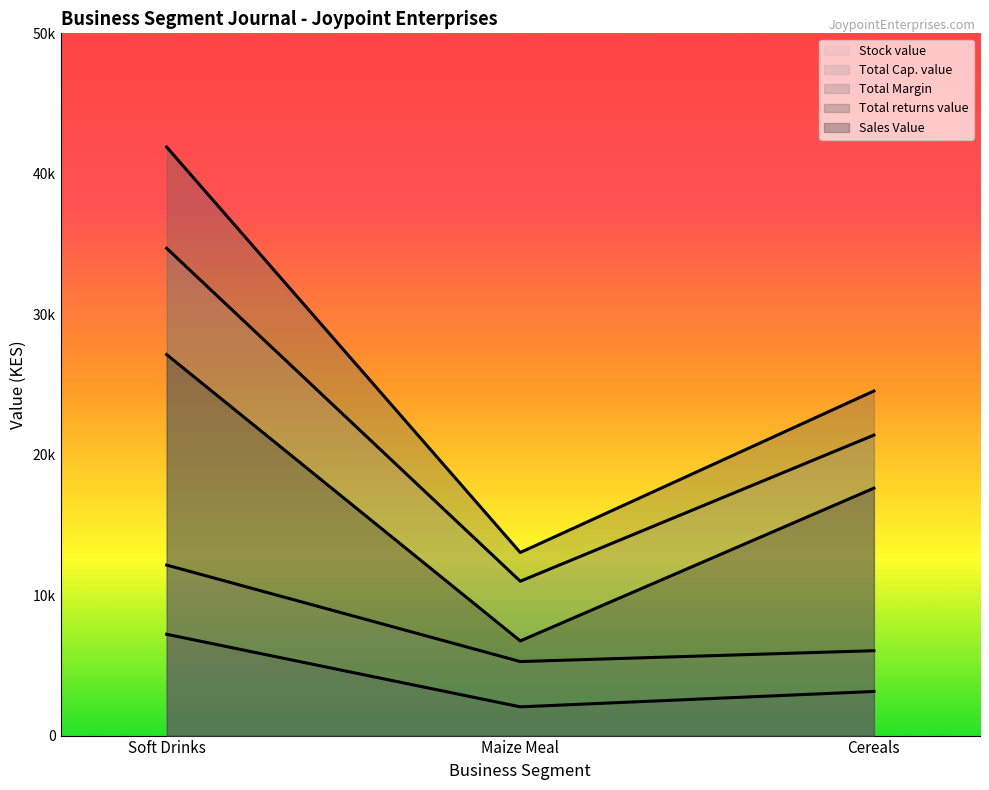

Which series has the largest total across all categories?

Total returns value